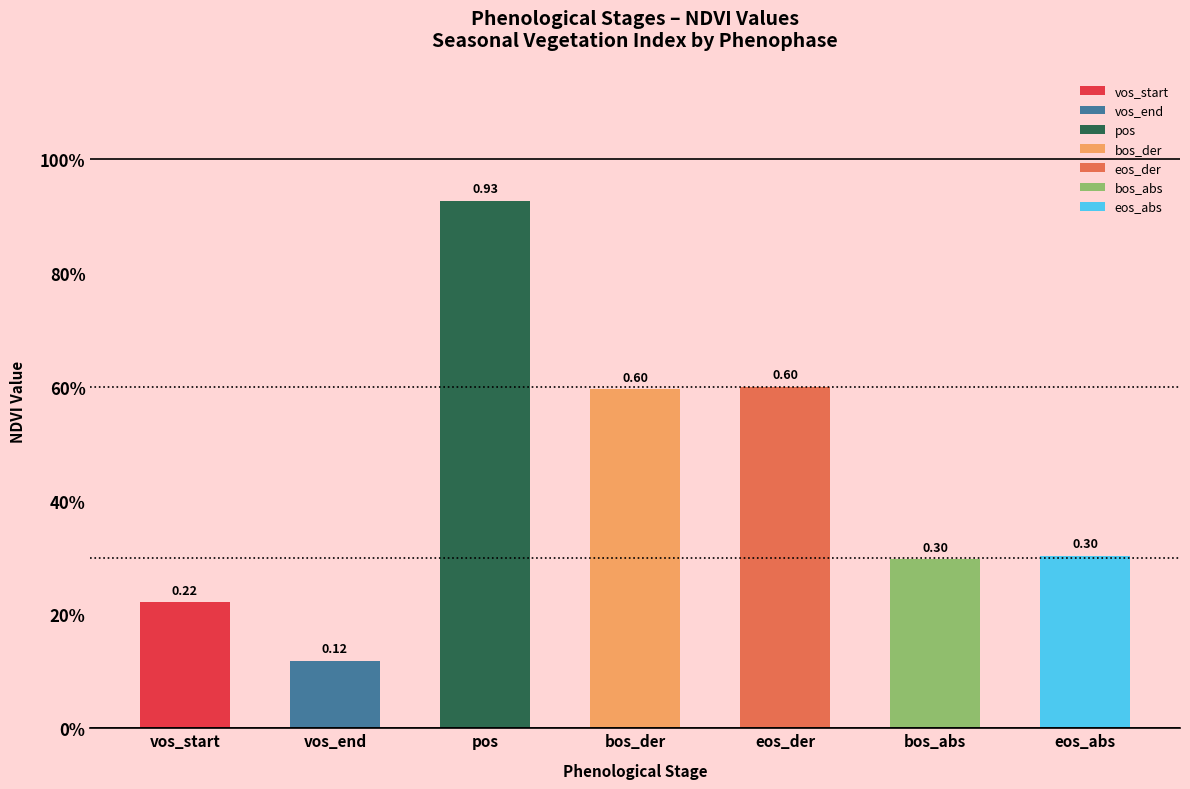

The chart shows a value of 0.4 at eos_abs. True or false?

False